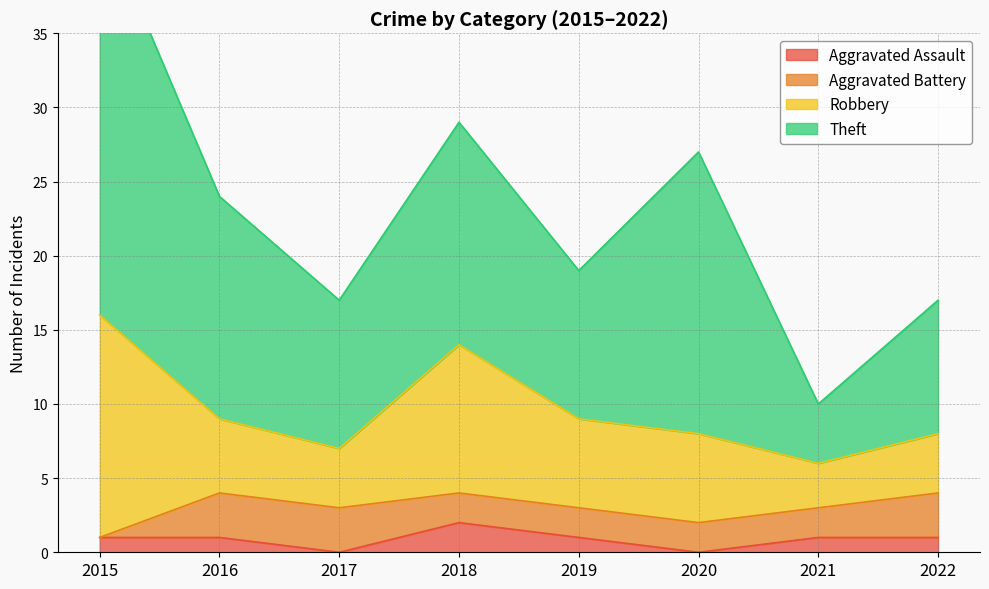

Where does the Robbery series first go above 6?

2015